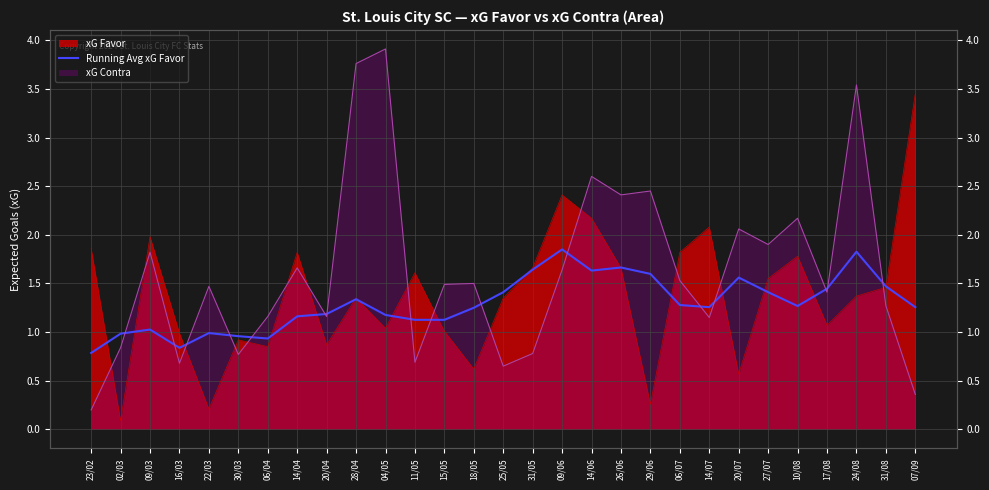

What is the difference between the values at 31/08 and 25/05?

0.1